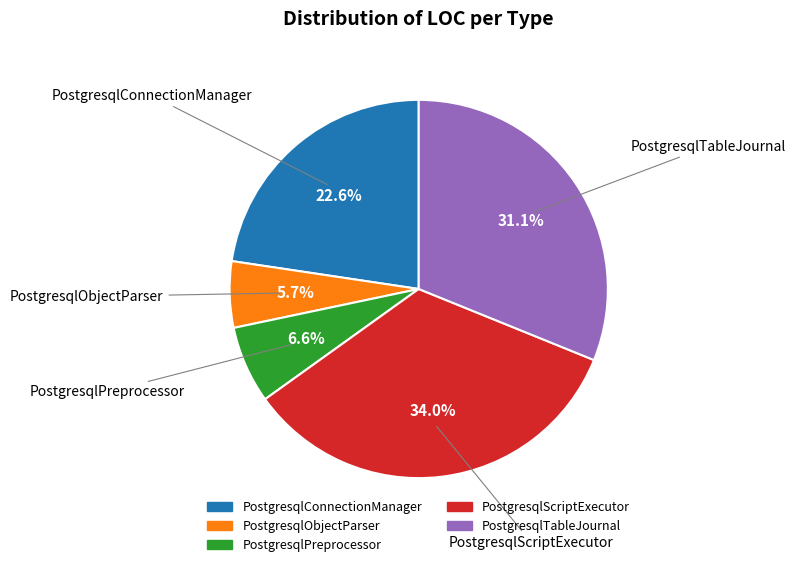

Rank the categories by value from highest to lowest.

PostgresqlScriptExecutor, PostgresqlTableJournal, PostgresqlConnectionManager, PostgresqlPreprocessor, PostgresqlObjectParser